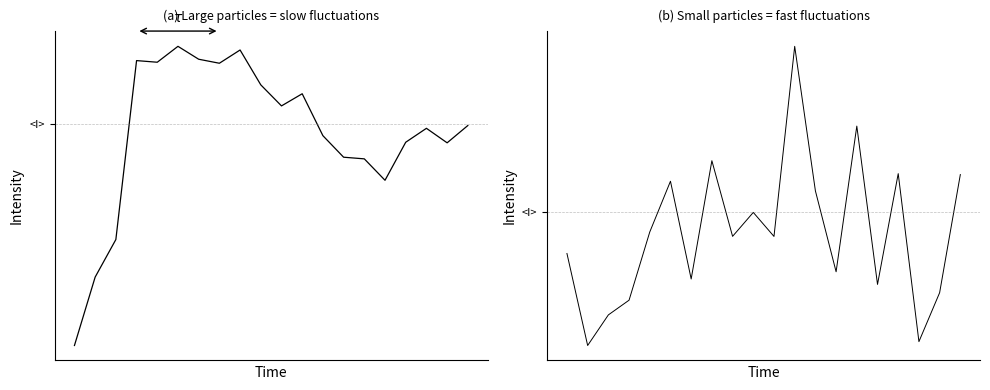

List the labels in order of value, largest first.

11, 14, 7, 16, 19, 5, 12, 9, 4, 8, 10, 0, 13, 6, 15, 18, 3, 2, 17, 1